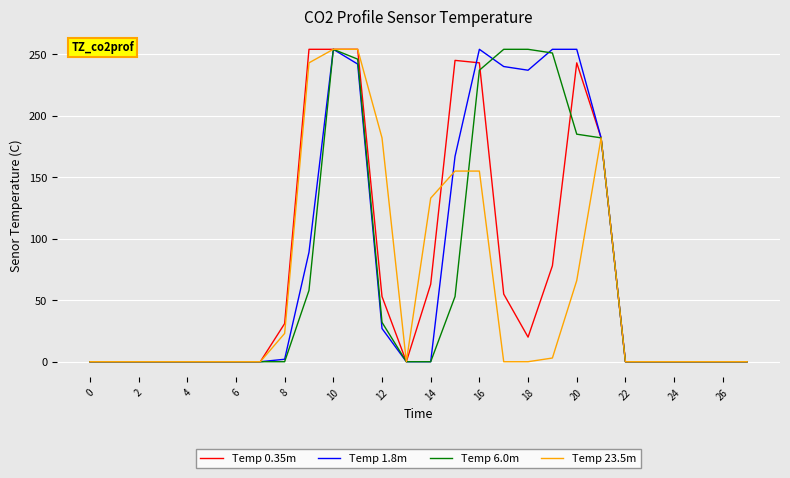

What is the maximum value for Temp 6.0m?

254